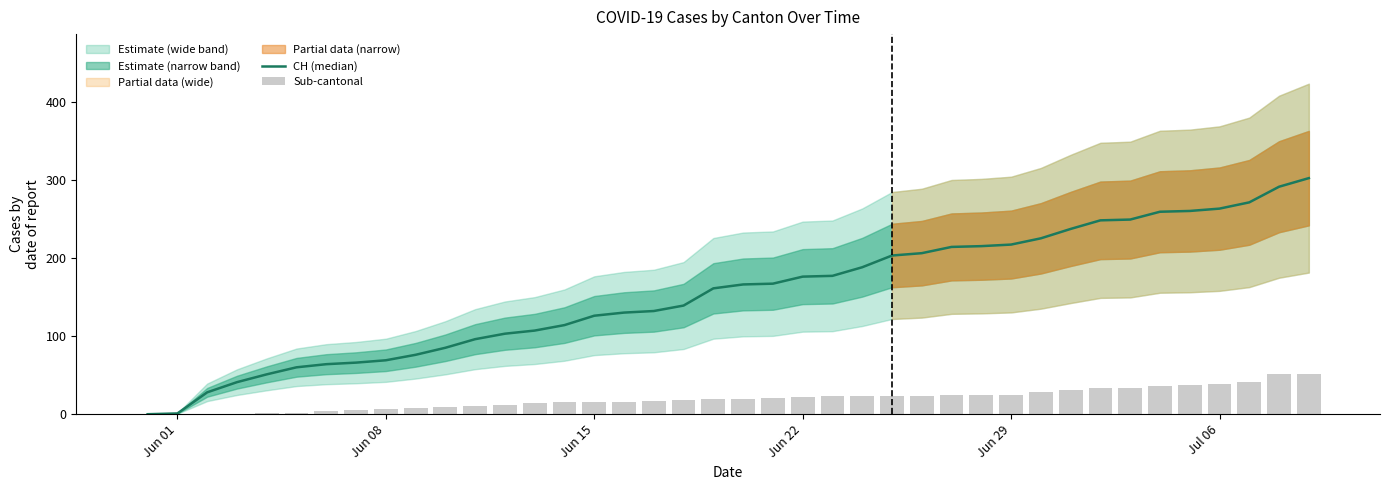

What is the difference between the highest and lowest values at Jun 29?

192